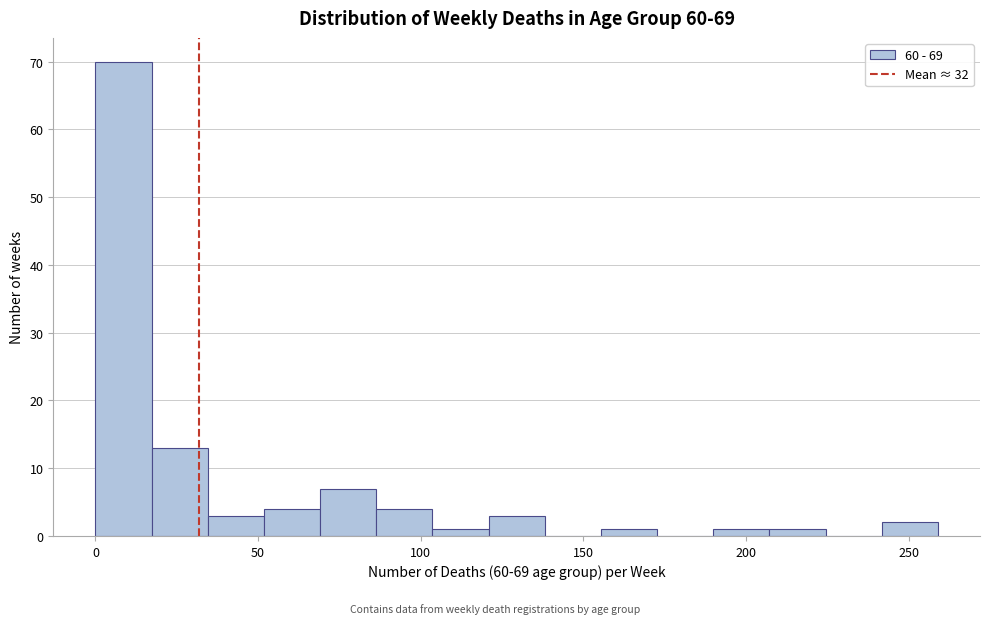

Around what value on the x-axis is the tallest bar? Give the approximate position of its centre, as read against the axis.

10